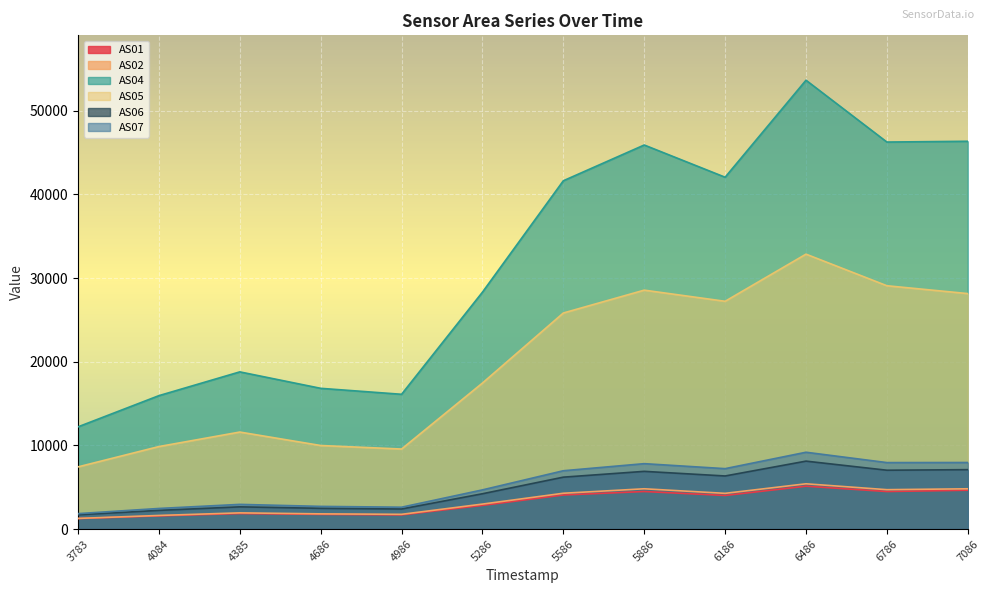

True or false: AS06 and AS01 intersect in this chart.

False